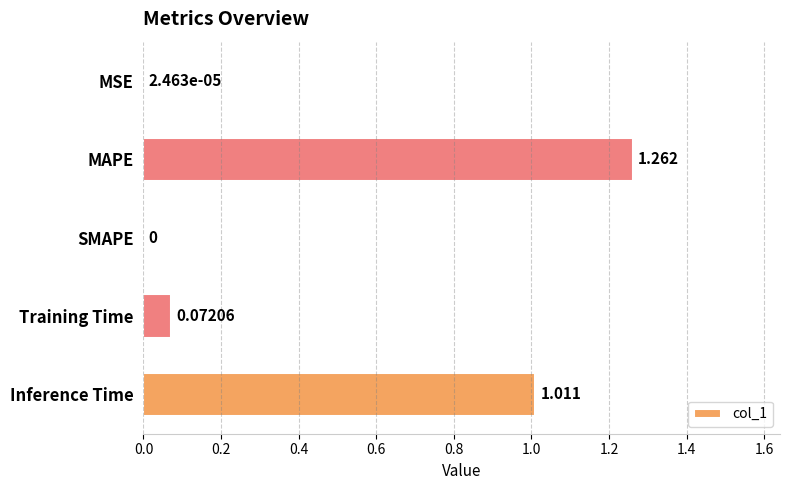

Which category has the highest value across all series?

MAPE